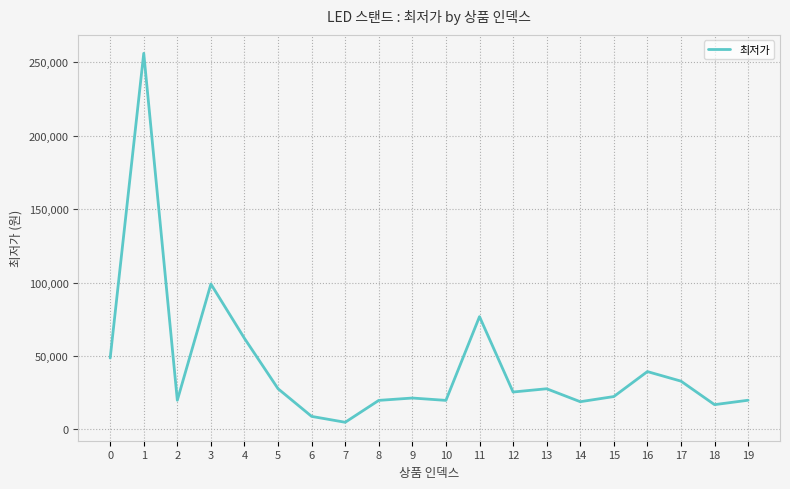

Which has a higher value, 8 or 6?

8